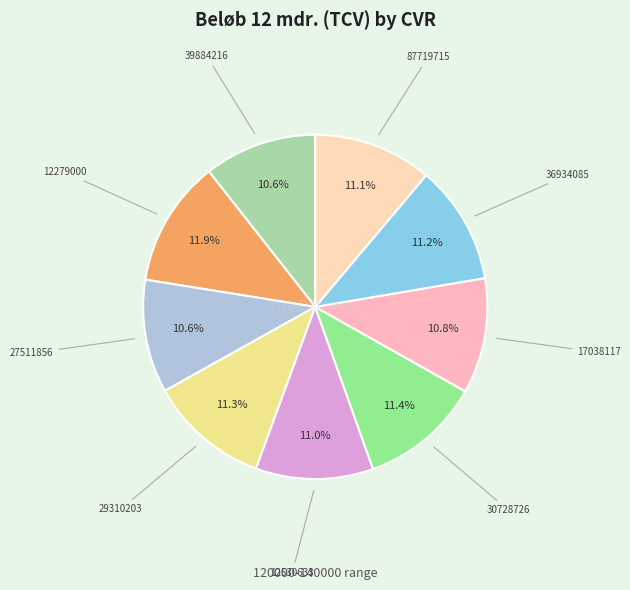

To the nearest percent, what is the difference between the largest and smallest slice percentages?

1%